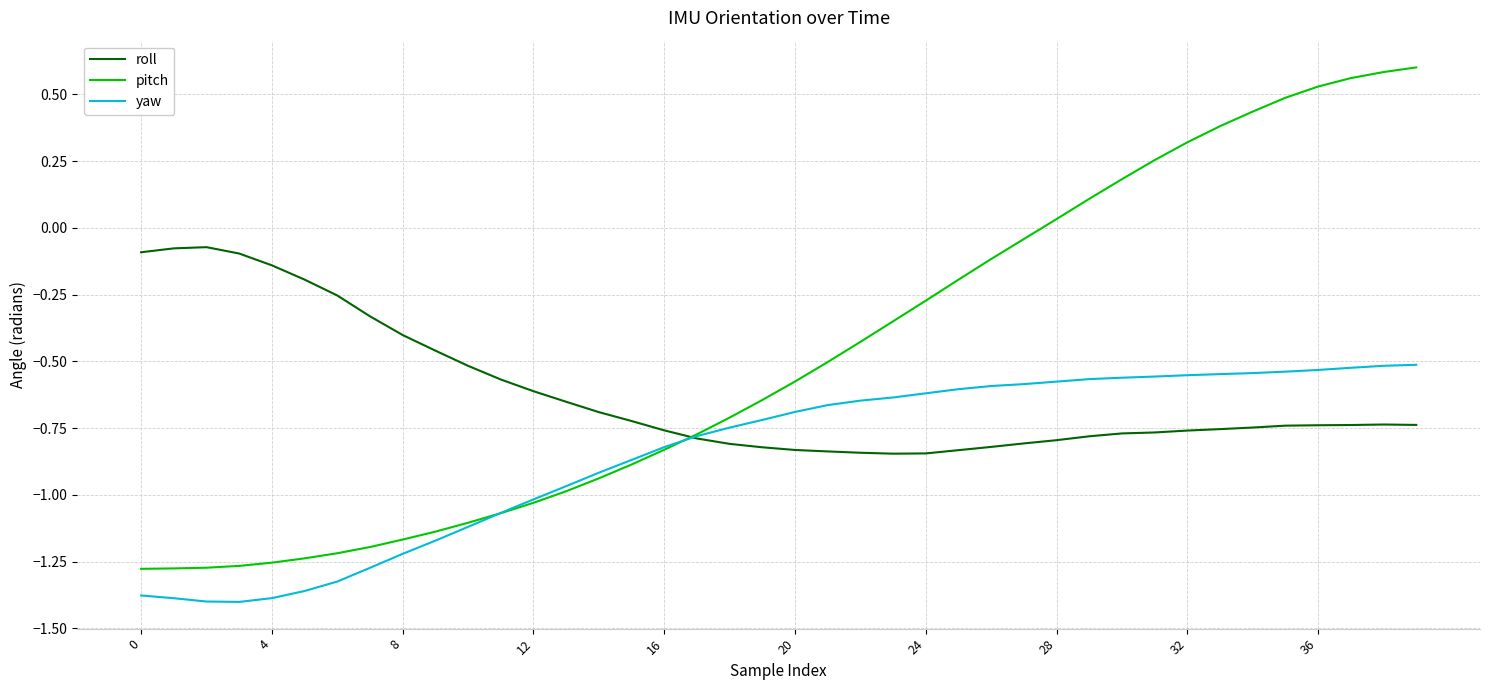

Which series has the largest total across all categories?

pitch